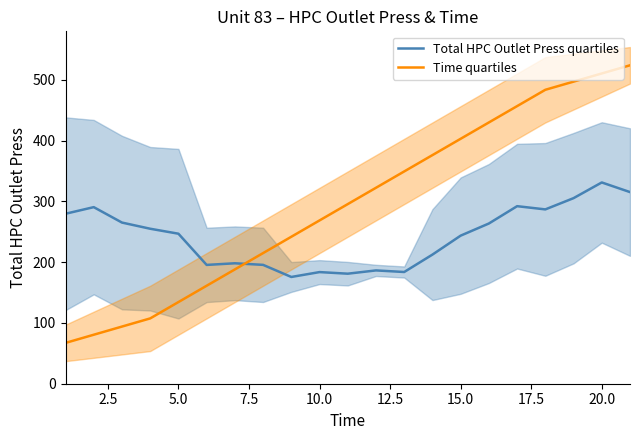

How many lines are shown in the chart?

2